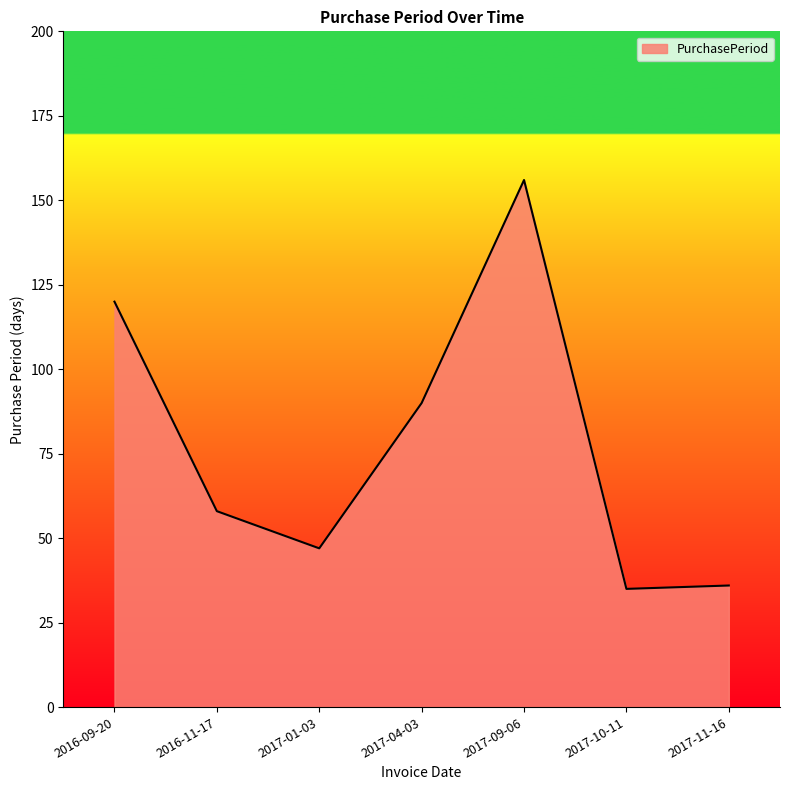

What is the difference between the maximum and minimum values?

121